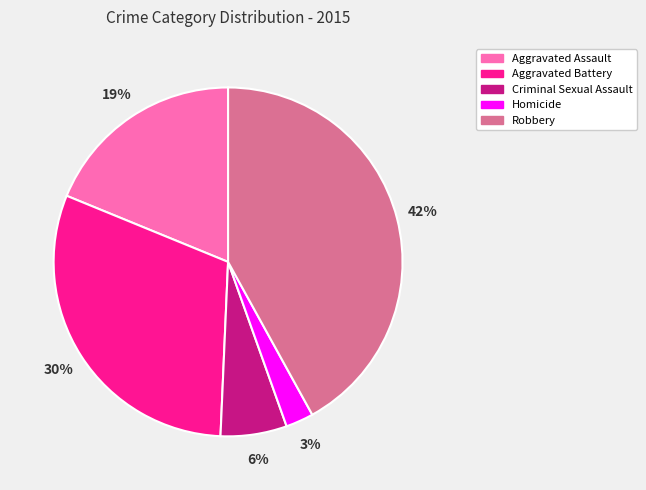

Rank the categories by value from lowest to highest.

Homicide, Criminal Sexual Assault, Aggravated Assault, Aggravated Battery, Robbery